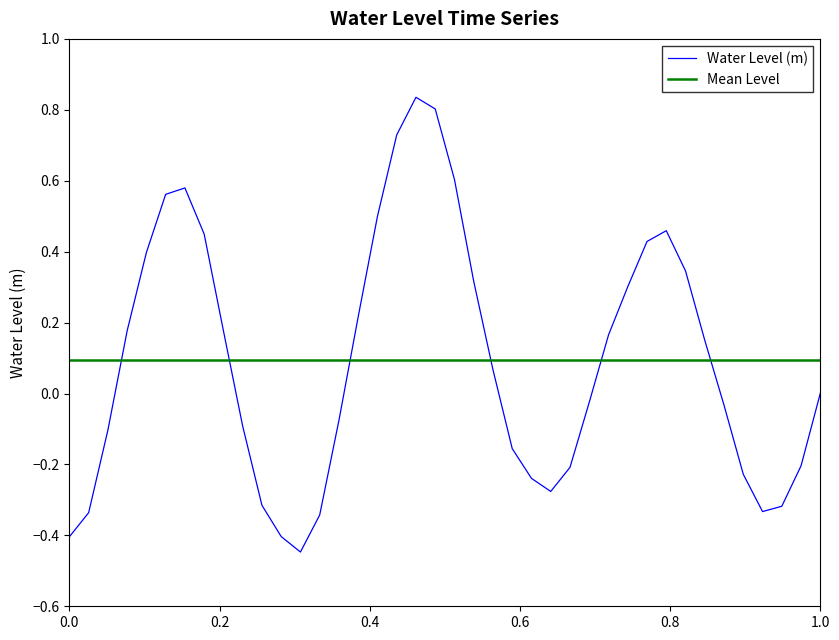

How many positive values are there?

21